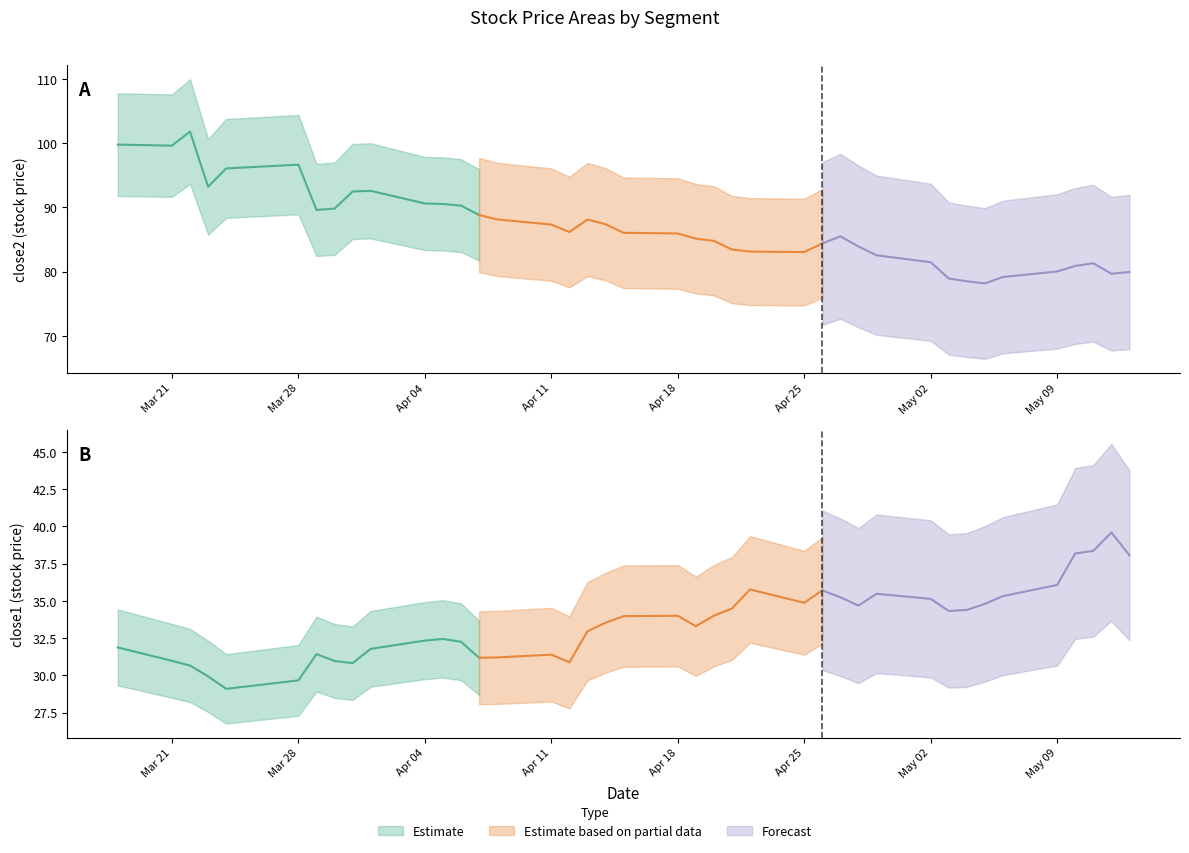

What is the sum of all close1 values?

1341.1